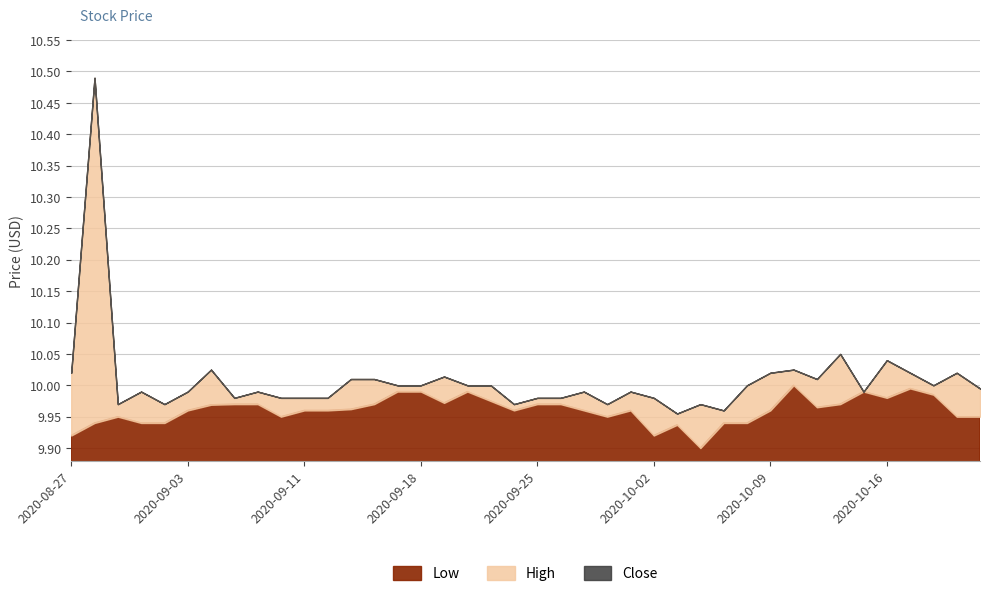

In Low, how many points are higher than both neighbors (excluding endpoints)?

7